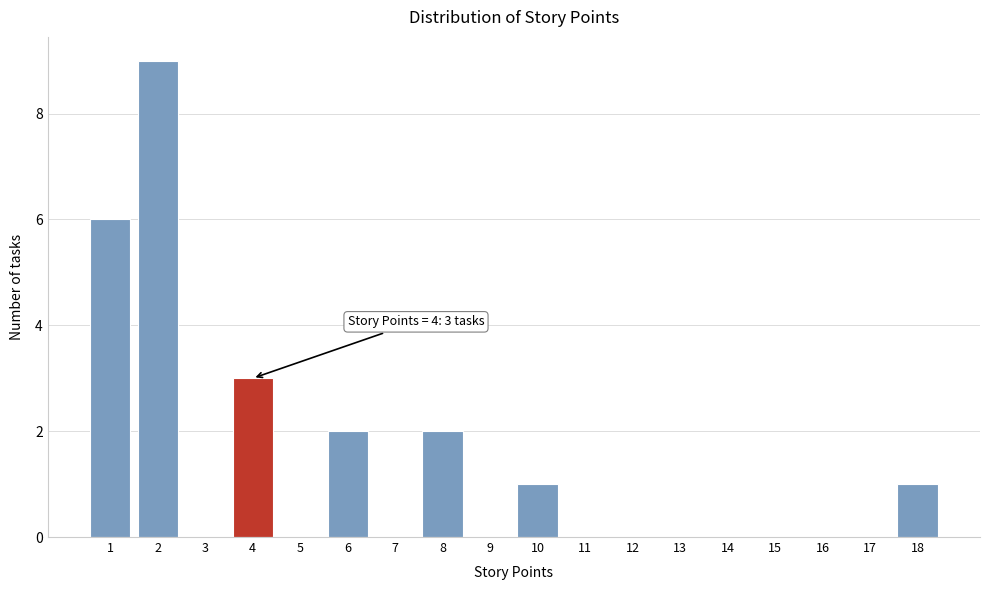

Reading left to right, extract all data points from this chart.

1=6	2=9	3=0	4=3	5=0	6=2	7=0	8=2	9=0	10=1	11=0	12=0	13=0	14=0	15=0	16=0	17=0	18=1